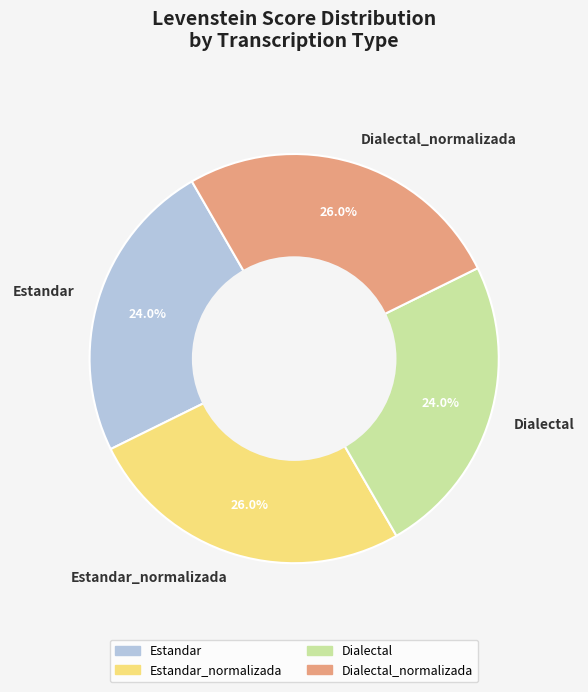

To the nearest percent, what is the combined percentage of Dialectal and Estandar?

48%